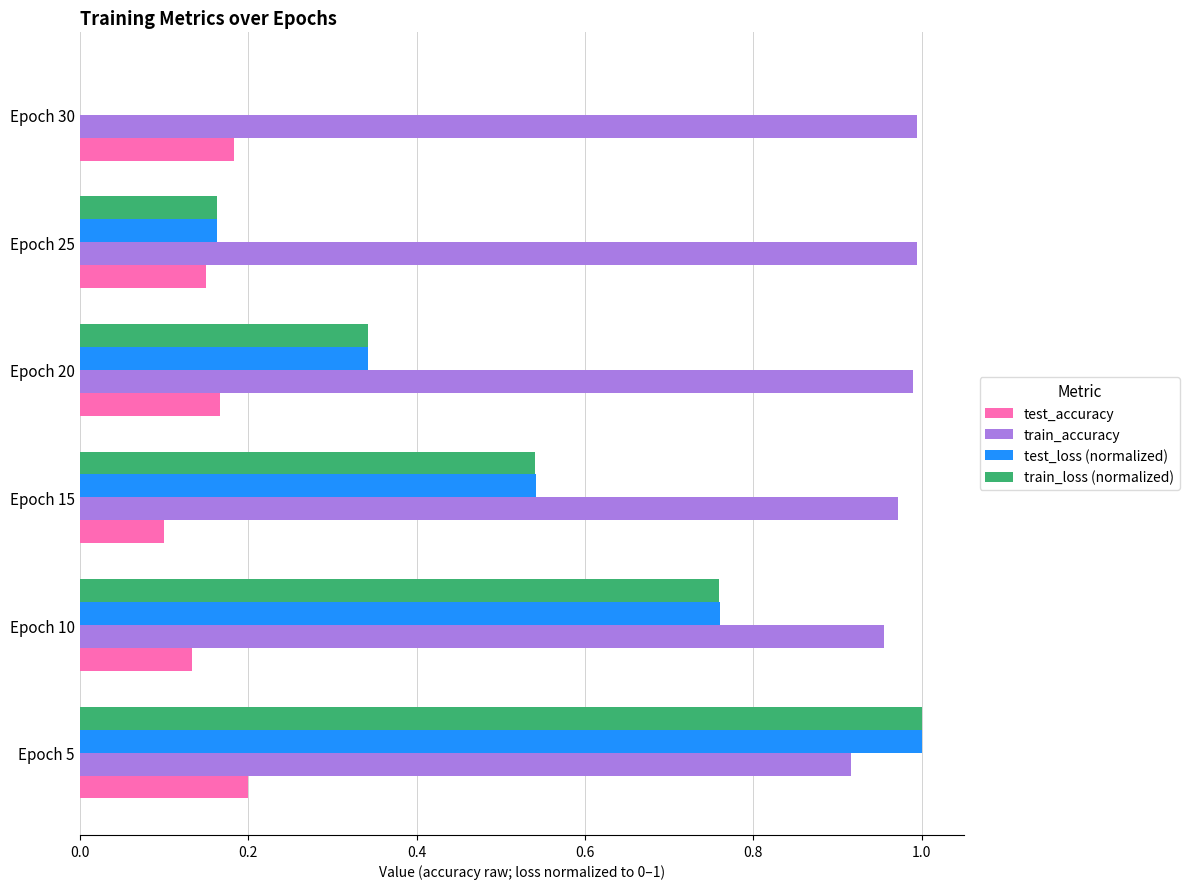

What is the sum of all train_loss (normalized) values?

2.8